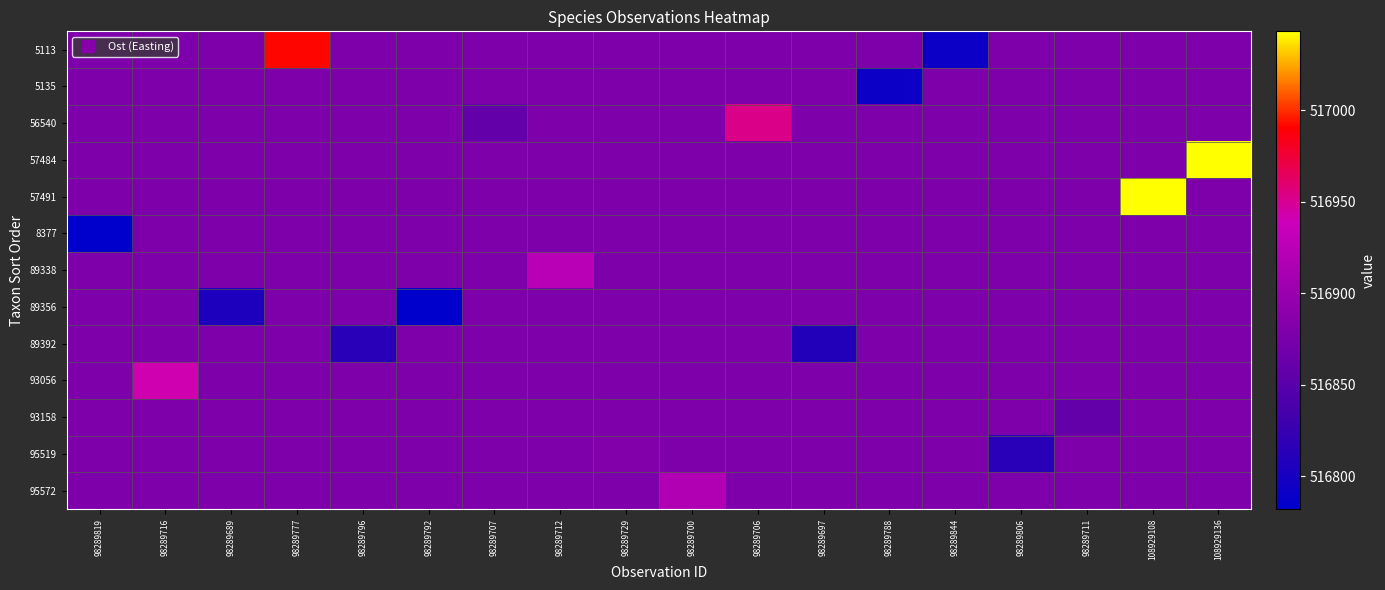

Reading left to right, extract all data points from this chart.

row_0: 98289819=516877.9	98289716=516877.9	98289689=516877.9	98289777=516991.5	98289796=516877.9	98289792=516877.9	98289707=516877.9	98289712=516877.9	98289729=516877.9	98289700=516877.9	98289706=516877.9	98289697=516877.9	98289788=516877.9	98289844=516791.5	98289806=516877.9	98289711=516877.9	108929108=516877.9	108929136=516877.9
row_1: 98289819=516877.9	98289716=516877.9	98289689=516877.9	98289777=516877.9	98289796=516877.9	98289792=516877.9	98289707=516877.9	98289712=516877.9	98289729=516877.9	98289700=516877.9	98289706=516877.9	98289697=516877.9	98289788=516791.5	98289844=516877.9	98289806=516877.9	98289711=516877.9	108929108=516877.9	108929136=516877.9
row_2: 98289819=516877.9	98289716=516877.9	98289689=516877.9	98289777=516877.9	98289796=516877.9	98289792=516877.9	98289707=516858.6	98289712=516877.9	98289729=516877.9	98289700=516877.9	98289706=516952.9	98289697=516877.9	98289788=516877.9	98289844=516877.9	98289806=516877.9	98289711=516877.9	108929108=516877.9	108929136=516877.9
row_3: 98289819=516877.9	98289716=516877.9	98289689=516877.9	98289777=516877.9	98289796=516877.9	98289792=516877.9	98289707=516877.9	98289712=516877.9	98289729=516877.9	98289700=516877.9	98289706=516877.9	98289697=516877.9	98289788=516877.9	98289844=516877.9	98289806=516877.9	98289711=516877.9	108929108=516877.9	108929136=517043.0
row_4: 98289819=516877.9	98289716=516877.9	98289689=516877.9	98289777=516877.9	98289796=516877.9	98289792=516877.9	98289707=516877.9	98289712=516877.9	98289729=516877.9	98289700=516877.9	98289706=516877.9	98289697=516877.9	98289788=516877.9	98289844=516877.9	98289806=516877.9	98289711=516877.9	108929108=517043.0	108929136=516877.9
row_5: 98289819=516782.0	98289716=516877.9	98289689=516877.9	98289777=516877.9	98289796=516877.9	98289792=516877.9	98289707=516877.9	98289712=516877.9	98289729=516877.9	98289700=516877.9	98289706=516877.9	98289697=516877.9	98289788=516877.9	98289844=516877.9	98289806=516877.9	98289711=516877.9	108929108=516877.9	108929136=516877.9
row_6: 98289819=516877.9	98289716=516877.9	98289689=516877.9	98289777=516877.9	98289796=516877.9	98289792=516877.9	98289707=516877.9	98289712=516925.2	98289729=516877.9	98289700=516877.9	98289706=516877.9	98289697=516877.9	98289788=516877.9	98289844=516877.9	98289806=516877.9	98289711=516877.9	108929108=516877.9	108929136=516877.9
row_7: 98289819=516877.9	98289716=516877.9	98289689=516804.1	98289777=516877.9	98289796=516877.9	98289792=516782.0	98289707=516877.9	98289712=516877.9	98289729=516877.9	98289700=516877.9	98289706=516877.9	98289697=516877.9	98289788=516877.9	98289844=516877.9	98289806=516877.9	98289711=516877.9	108929108=516877.9	108929136=516877.9
row_8: 98289819=516877.9	98289716=516877.9	98289689=516877.9	98289777=516877.9	98289796=516814.4	98289792=516877.9	98289707=516877.9	98289712=516877.9	98289729=516877.9	98289700=516877.9	98289706=516877.9	98289697=516809.1	98289788=516877.9	98289844=516877.9	98289806=516877.9	98289711=516877.9	108929108=516877.9	108929136=516877.9
row_9: 98289819=516877.9	98289716=516941.2	98289689=516877.9	98289777=516877.9	98289796=516877.9	98289792=516877.9	98289707=516877.9	98289712=516877.9	98289729=516877.9	98289700=516877.9	98289706=516877.9	98289697=516877.9	98289788=516877.9	98289844=516877.9	98289806=516877.9	98289711=516877.9	108929108=516877.9	108929136=516877.9
row_10: 98289819=516877.9	98289716=516877.9	98289689=516877.9	98289777=516877.9	98289796=516877.9	98289792=516877.9	98289707=516877.9	98289712=516877.9	98289729=516877.9	98289700=516877.9	98289706=516877.9	98289697=516877.9	98289788=516877.9	98289844=516877.9	98289806=516877.9	98289711=516858.6	108929108=516877.9	108929136=516877.9
row_11: 98289819=516877.9	98289716=516877.9	98289689=516877.9	98289777=516877.9	98289796=516877.9	98289792=516877.9	98289707=516877.9	98289712=516877.9	98289729=516881.4	98289700=516877.9	98289706=516877.9	98289697=516877.9	98289788=516877.9	98289844=516877.9	98289806=516814.4	98289711=516877.9	108929108=516877.9	108929136=516877.9
row_12: 98289819=516877.9	98289716=516877.9	98289689=516877.9	98289777=516877.9	98289796=516877.9	98289792=516877.9	98289707=516877.9	98289712=516877.9	98289729=516877.9	98289700=516918.5	98289706=516877.9	98289697=516877.9	98289788=516877.9	98289844=516877.9	98289806=516877.9	98289711=516877.9	108929108=516877.9	108929136=516877.9